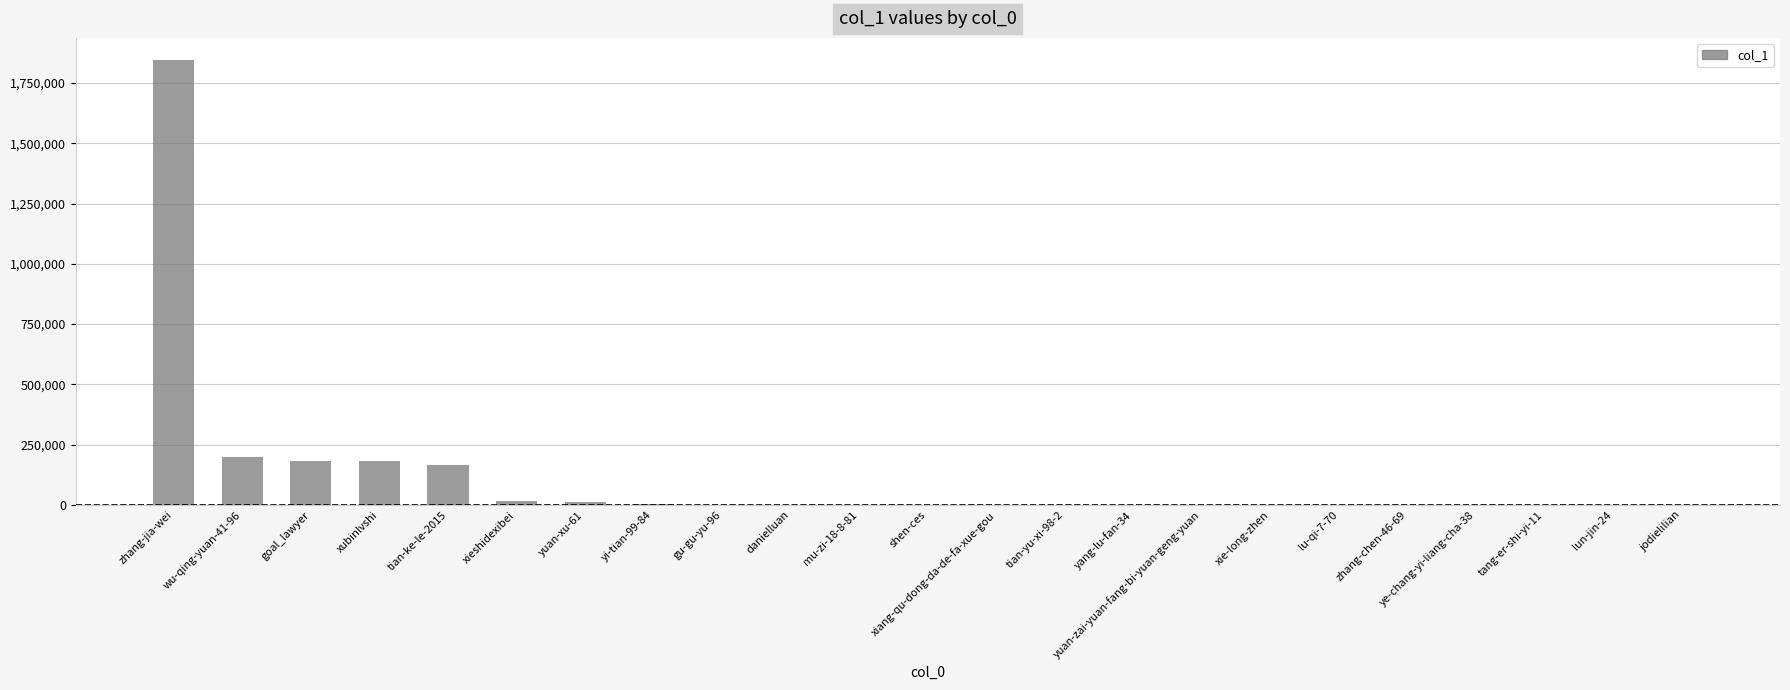

Which label corresponds to the largest value in the chart?

zhang-jia-wei